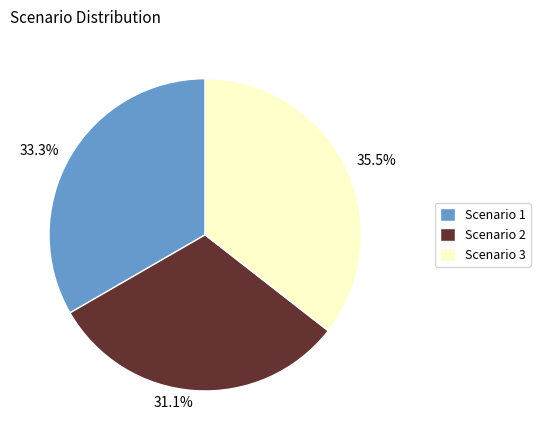

Does any single category account for the majority?

No